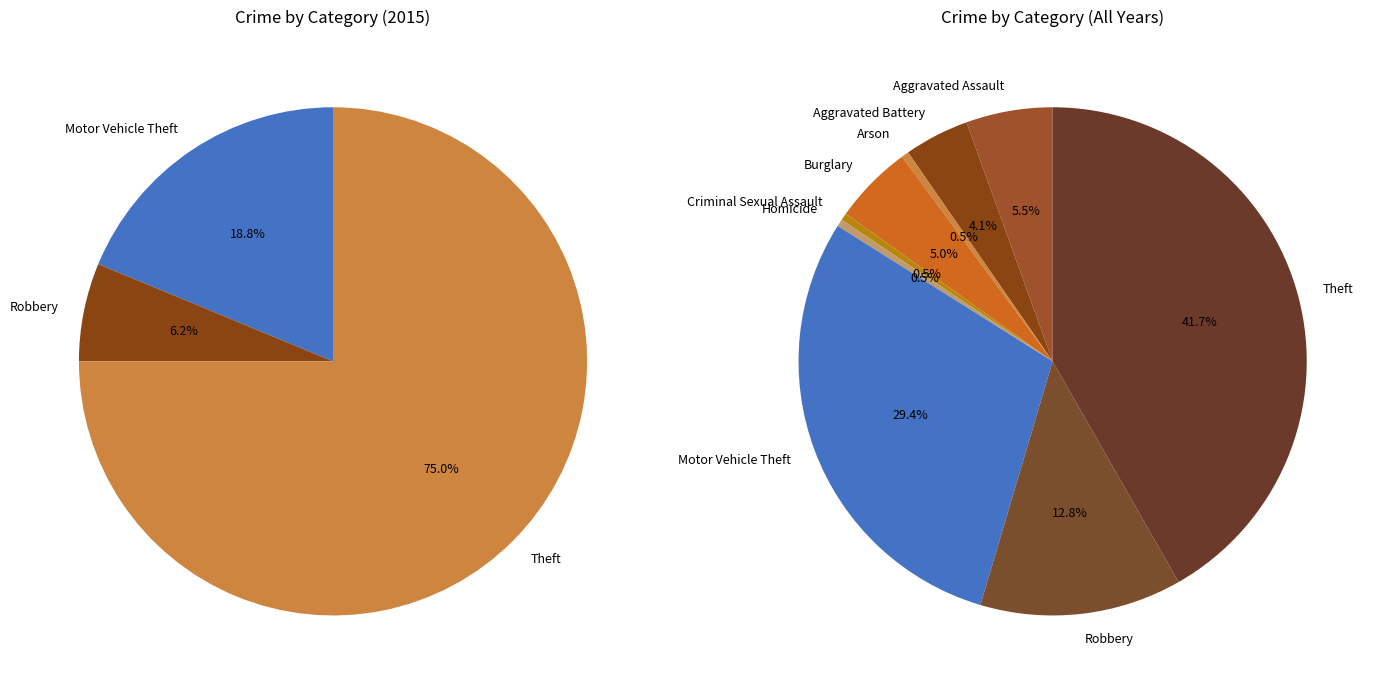

Rank the series by their average value, from lowest to highest.

values_2015, values_total